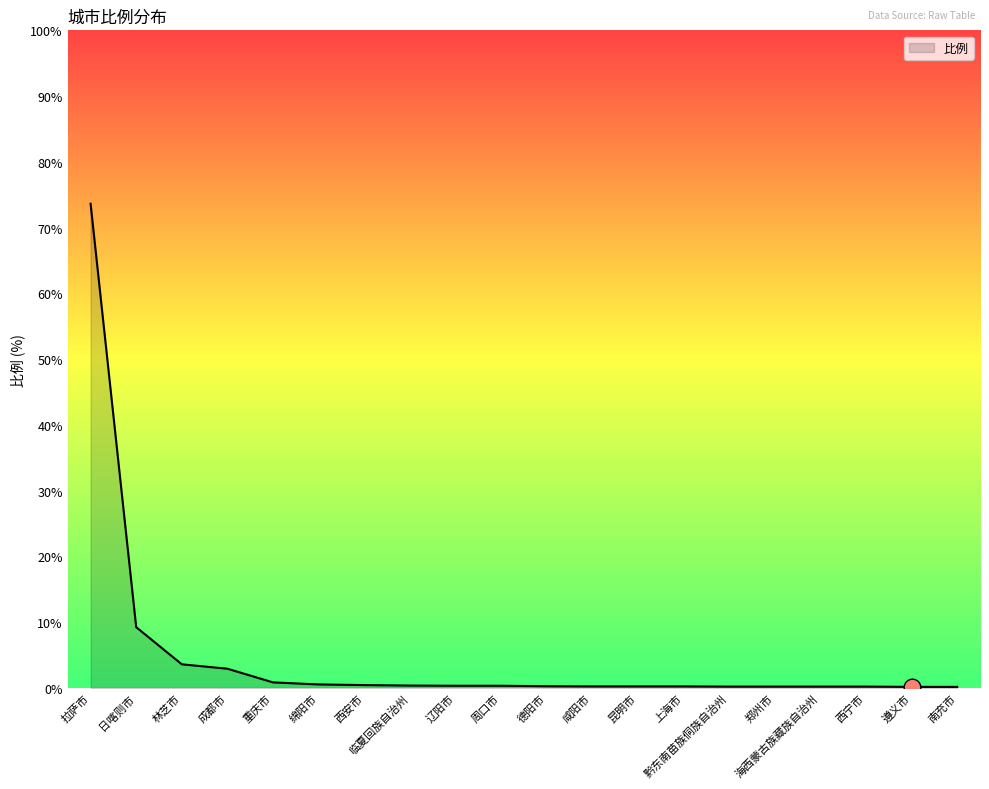

Does the chart have visible grid lines?

No